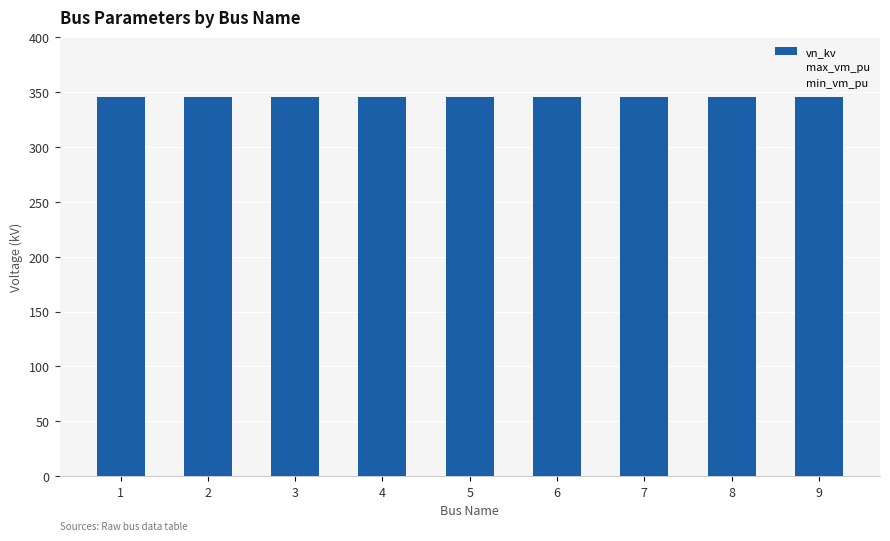

True or false: min_vm_pu has a value of 0.9 at 9.

True